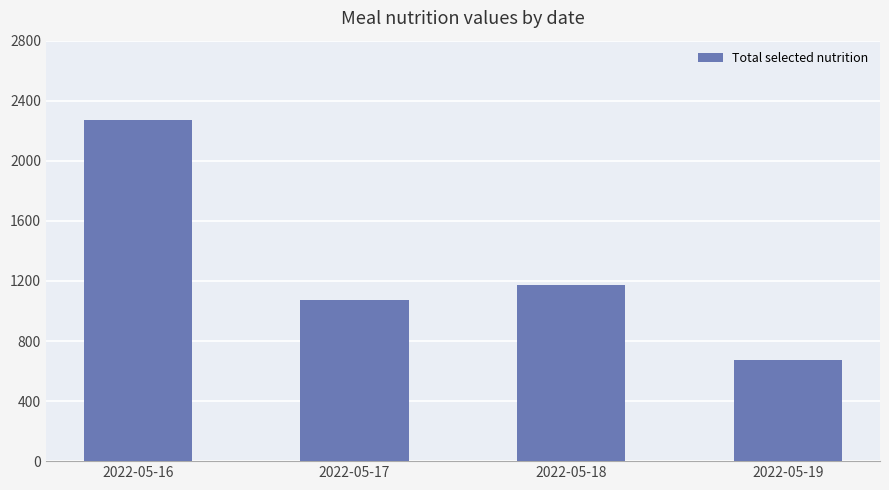

Is it true that the value at 2022-05-17 is 1070?

True